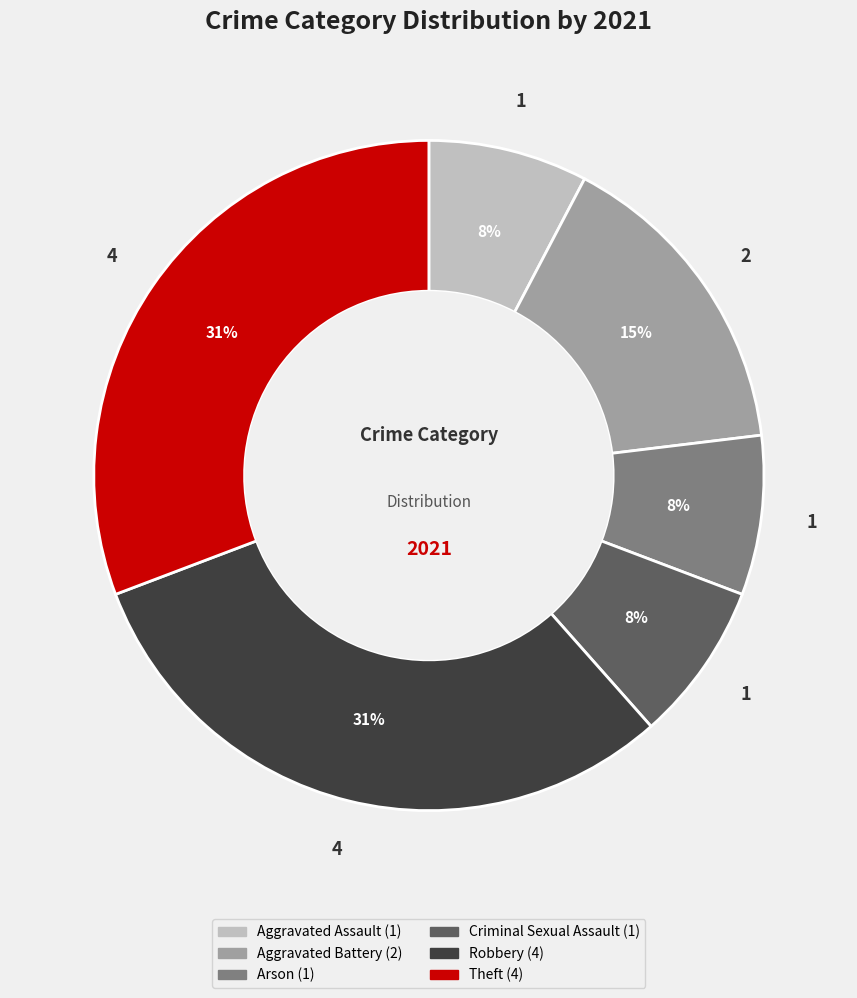

Approximately how many times larger is the value at Theft compared to Robbery?

1.0